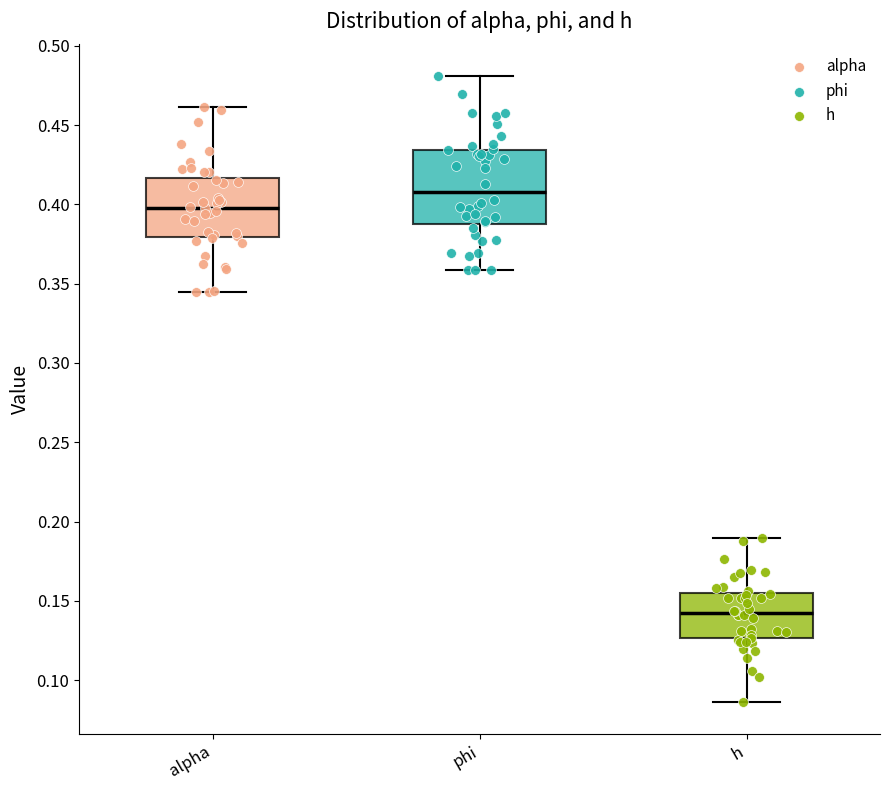

Reading left to right, read every box against the y-axis: the position of its median line, the range the box covers, and the ends of its whiskers. The values are not printed on the chart, so give them approximately, as read against the axis.

alpha: median 0.400, box 0.380 to 0.415, whiskers 0.345 to 0.460
phi: median 0.410, box 0.390 to 0.435, whiskers 0.360 to 0.480
h: median 0.140, box 0.125 to 0.155, whiskers 0.085 to 0.190